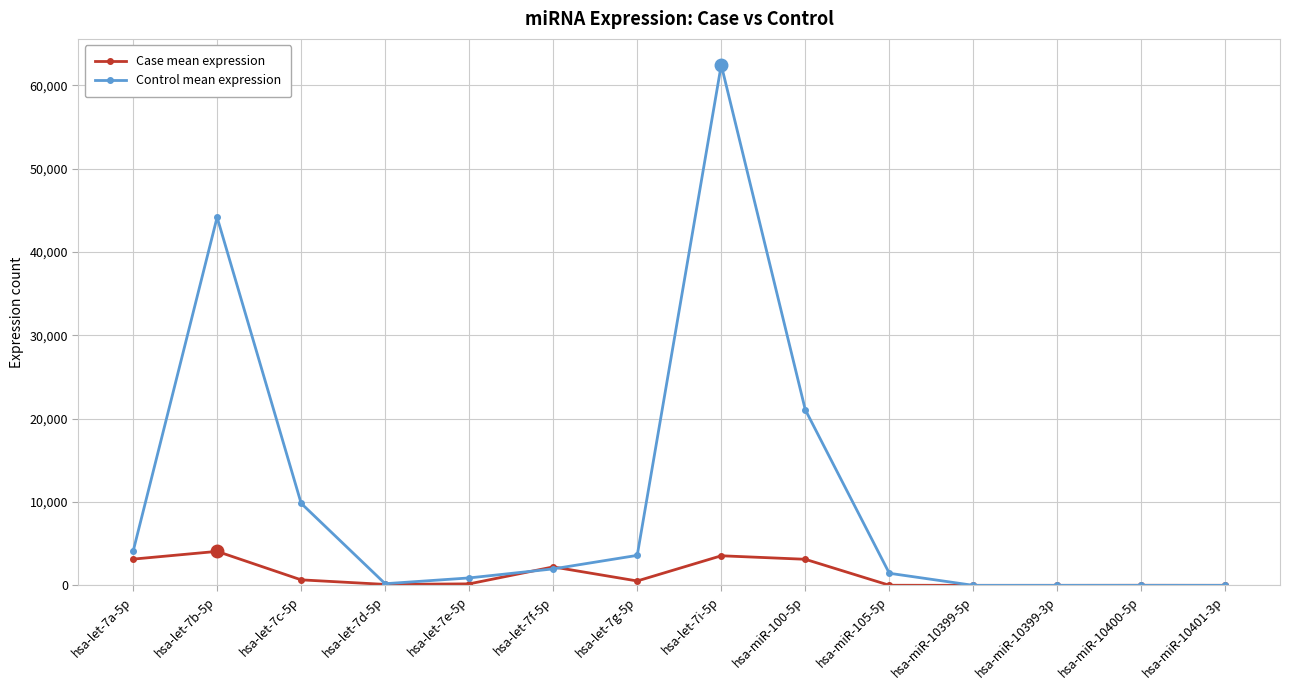

The Control mean expression series shows 0 at hsa-miR-10401-3p. True or false?

True